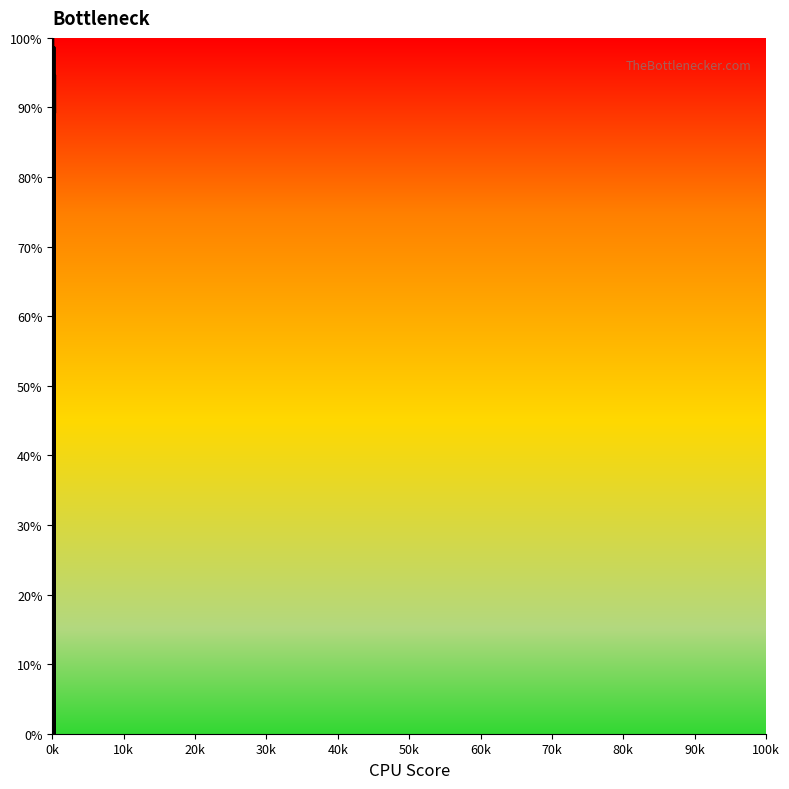

What is the value of the 2nd point from the left?

78.7